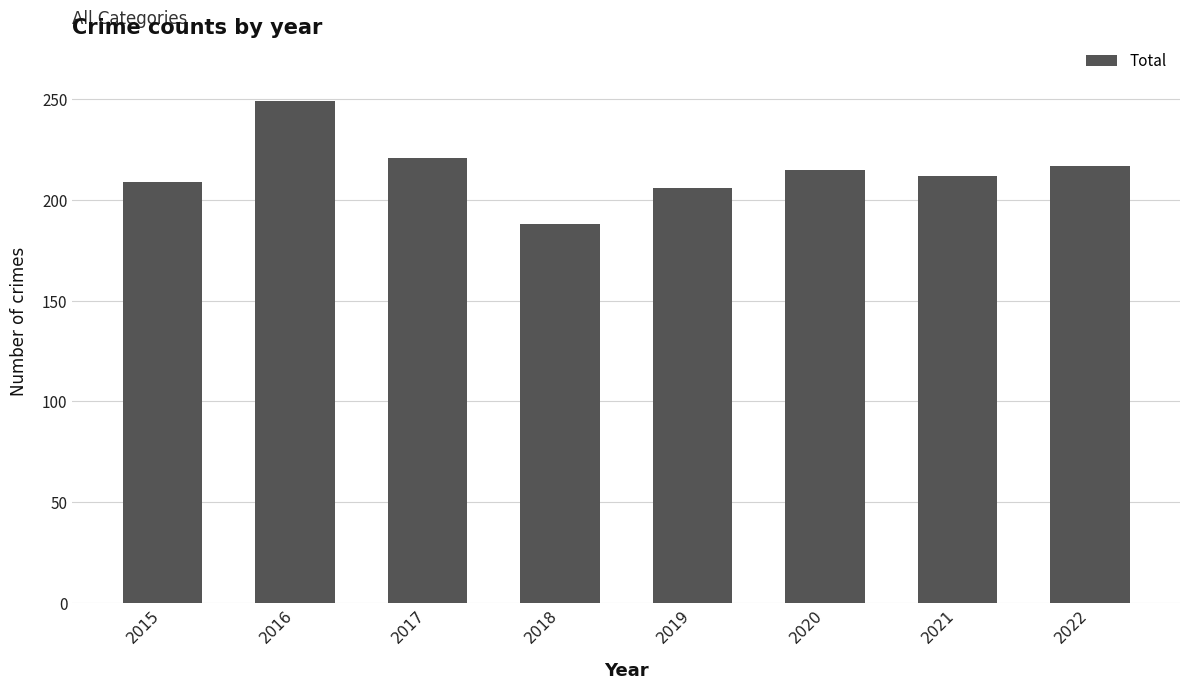

What is the average value?

215